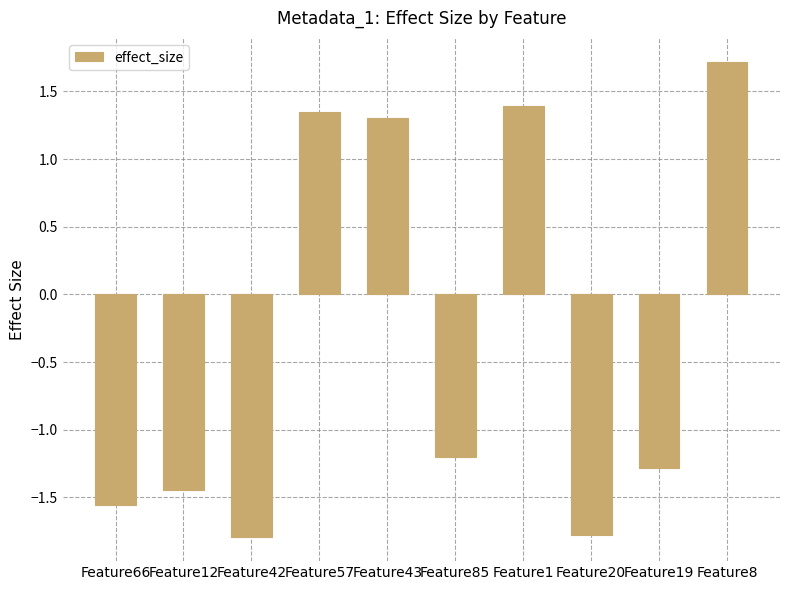

What is the sum of all values?

-3.3